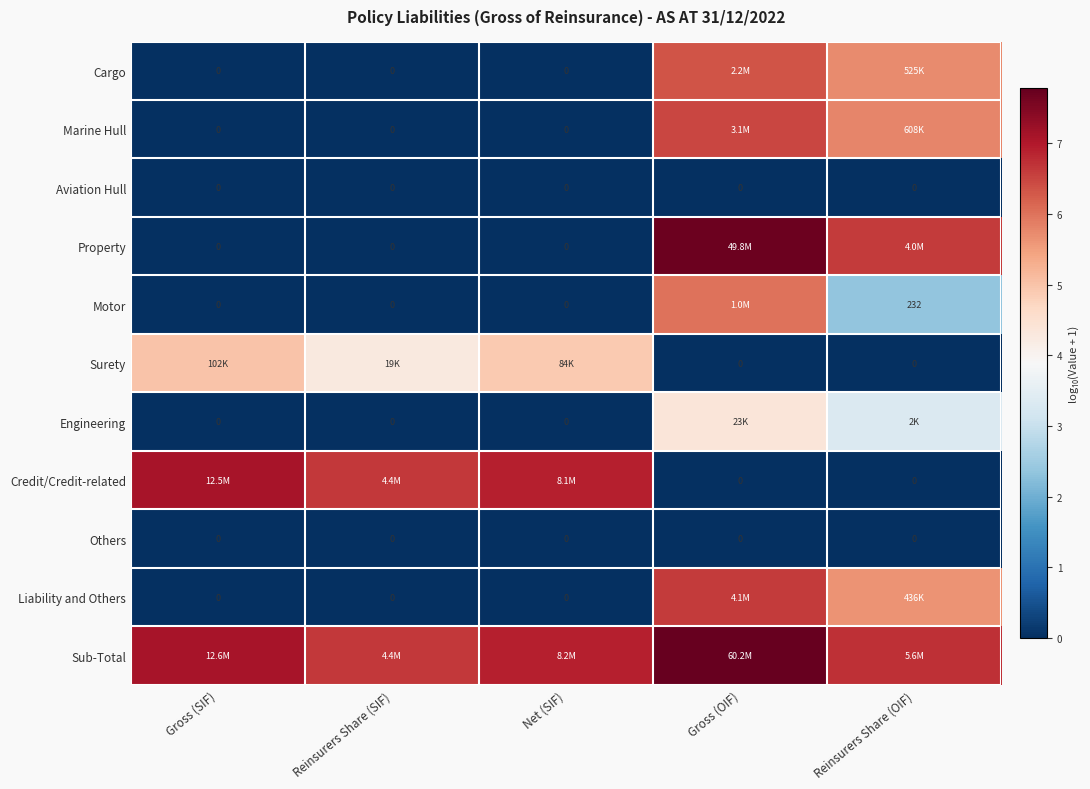

List the labels in order of Engineering value, smallest first.

Gross (SIF), Reinsurers Share (SIF), Net (SIF), Reinsurers Share (OIF), Gross (OIF)